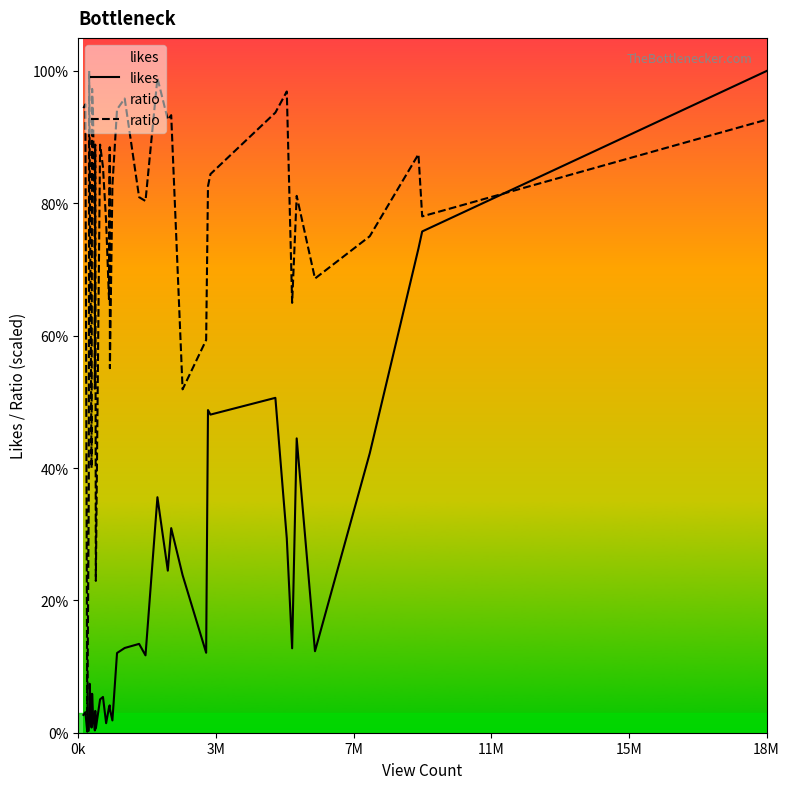

Which series has the widest spread of values?

likes